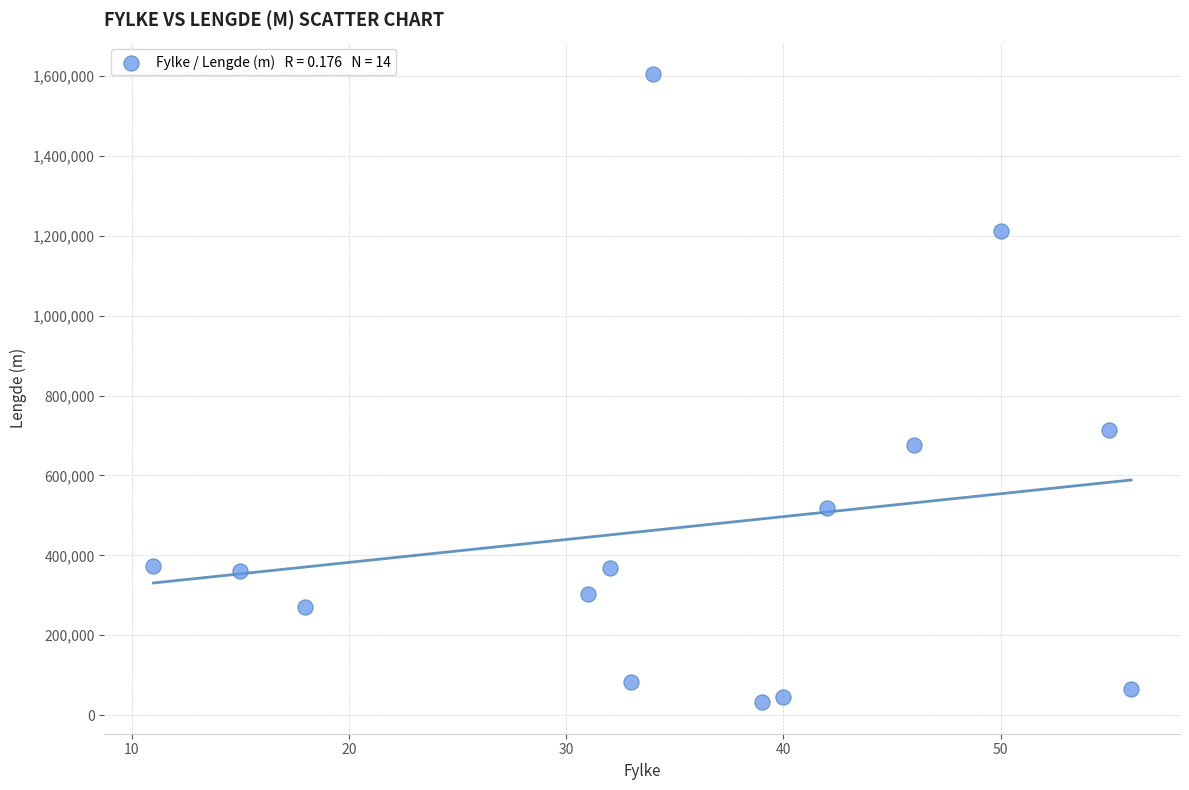

What Y value in the scatter plot is closest to 818507?

713156